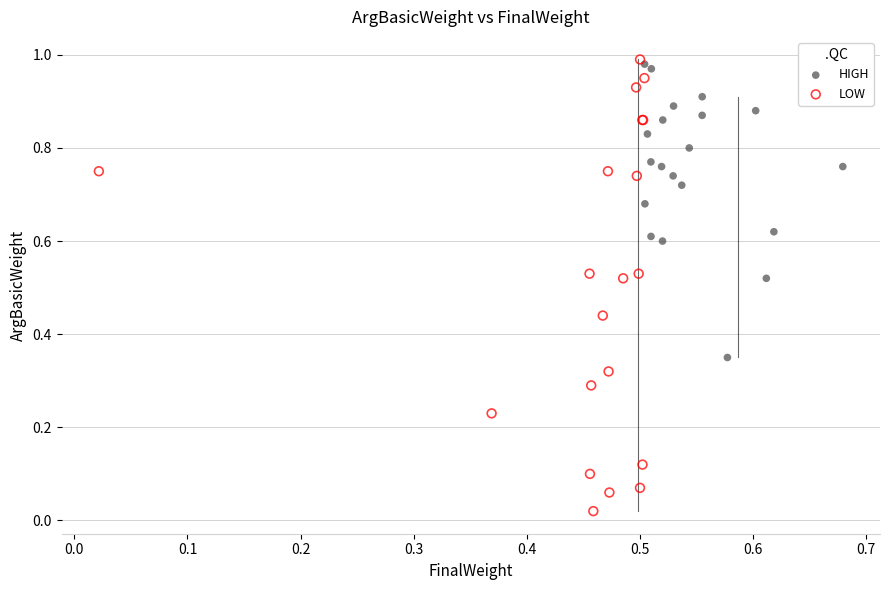

Which series has the widest spread of Y values?

LOW